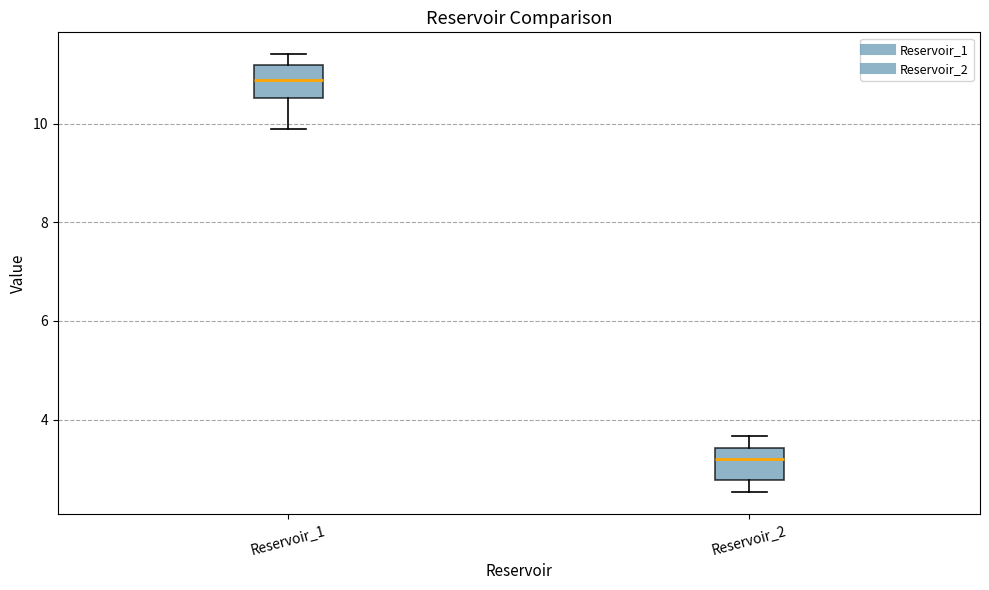

Where does the lower whisker of the box for Reservoir_2 end on the y-axis? The values are not printed on the chart, so give them approximately, as read against the axis.

2.6